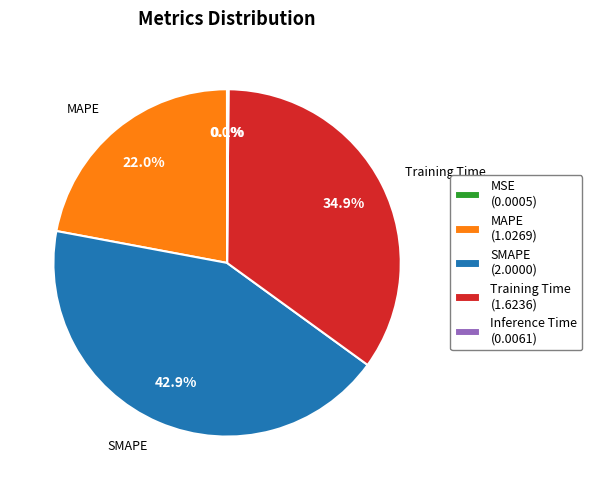

Approximately how many times larger is the value at SMAPE (2.0000) compared to Training Time (1.6236)?

1.2